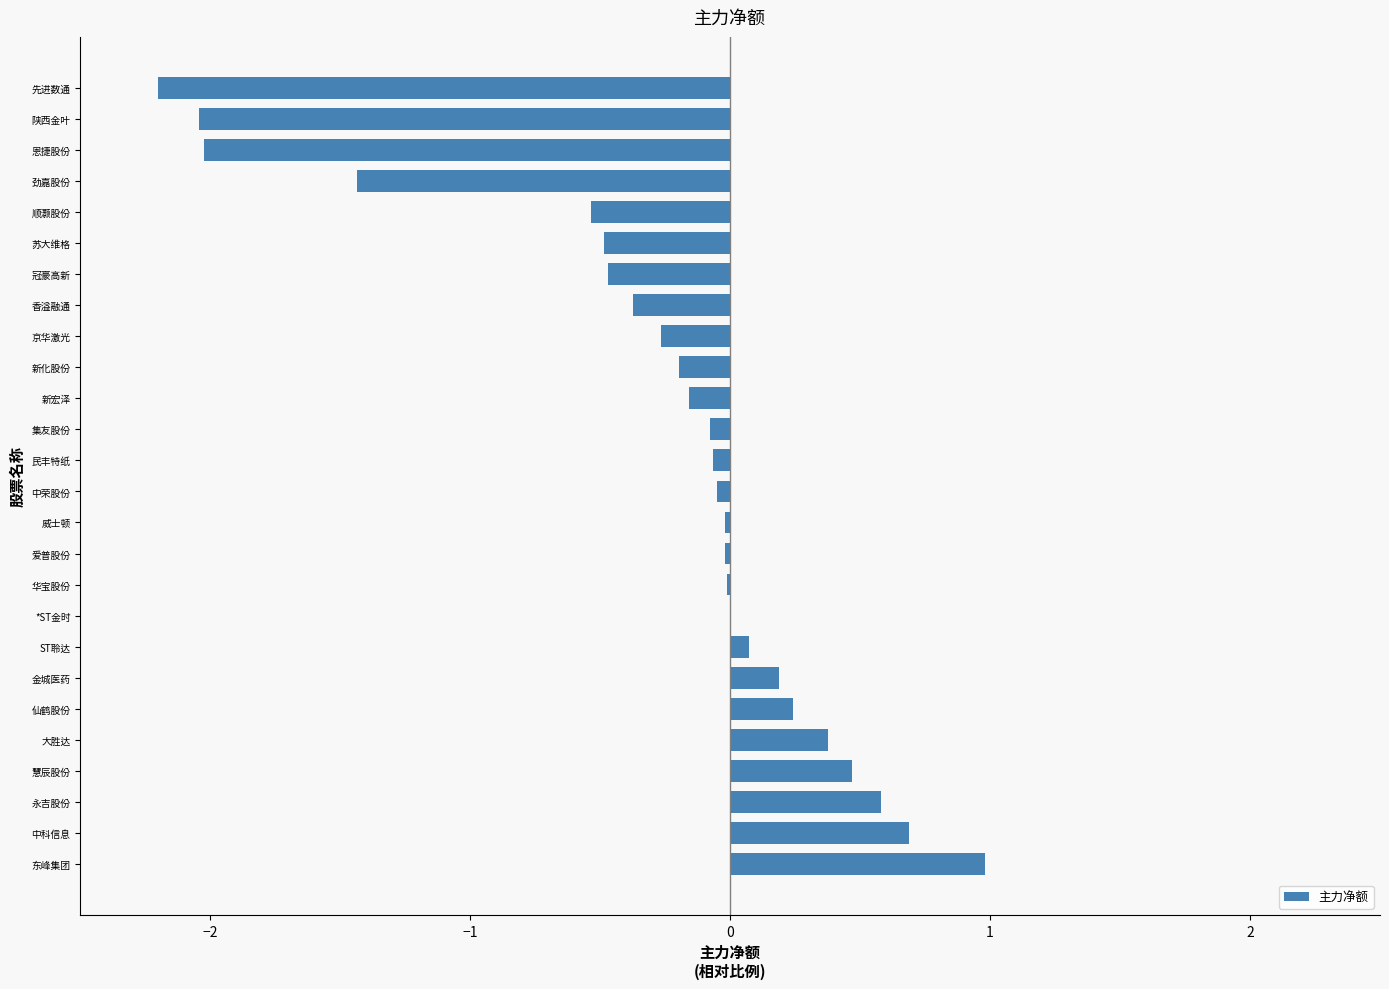

Which has a higher value, 顺灏股份 or 爱普股份?

爱普股份